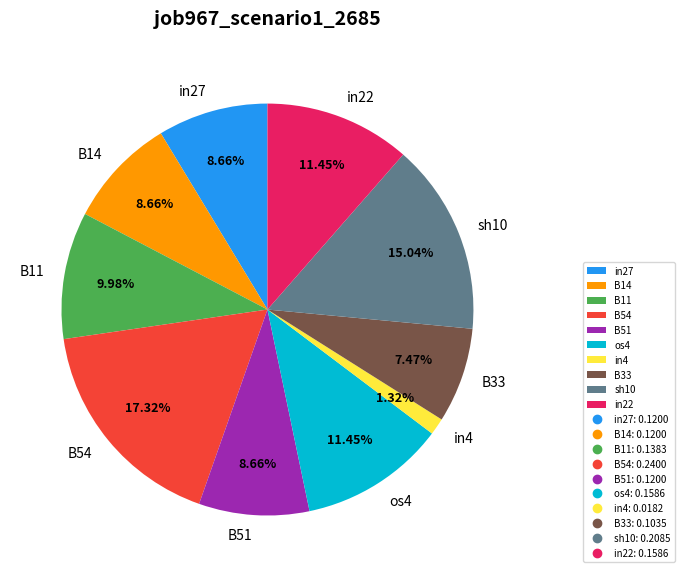

Which slice is the smallest?

in4